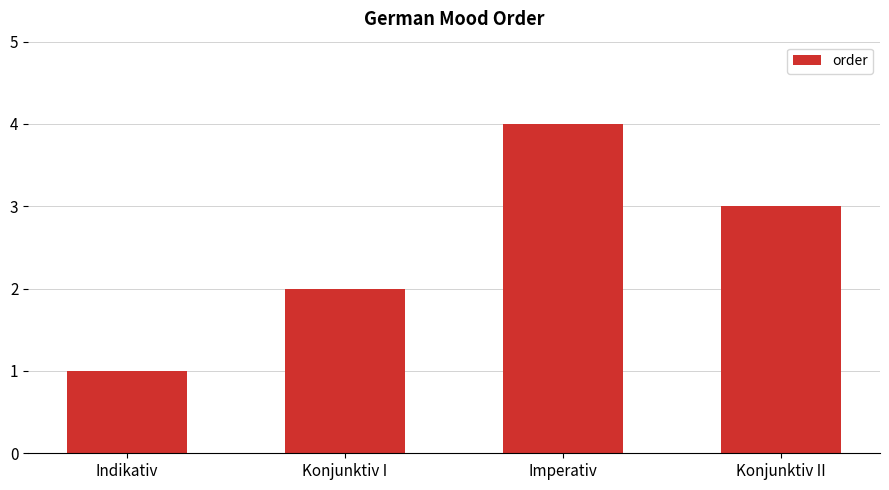

How many series are shown in this chart?

1